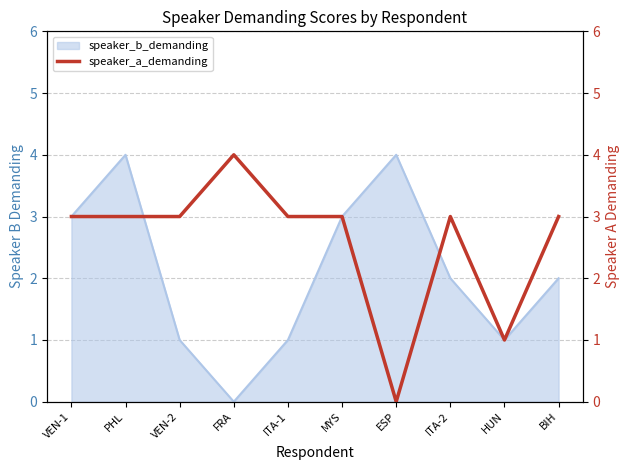

At which category does the data reach its first local peak?

FRA